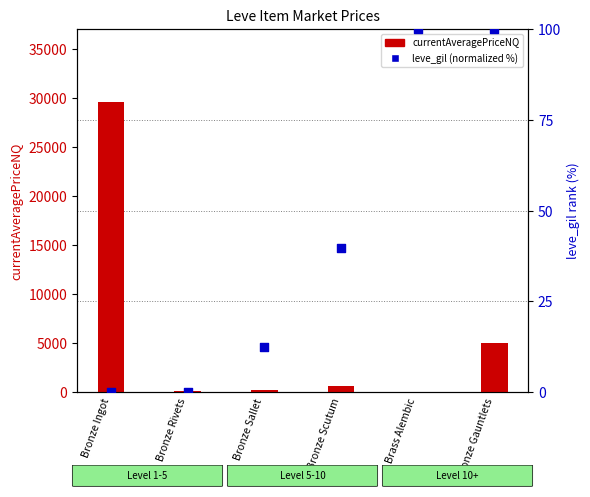

Which series has the widest spread of Y values?

currentAveragePriceNQ